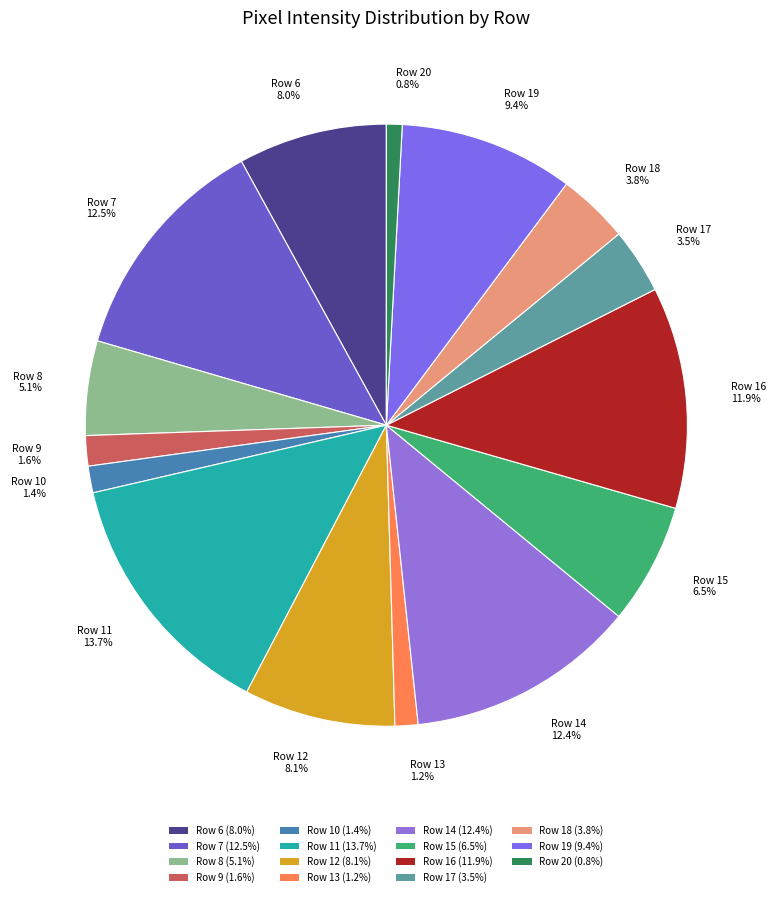

Is it true that Row 20 is 11% of the pie?

False